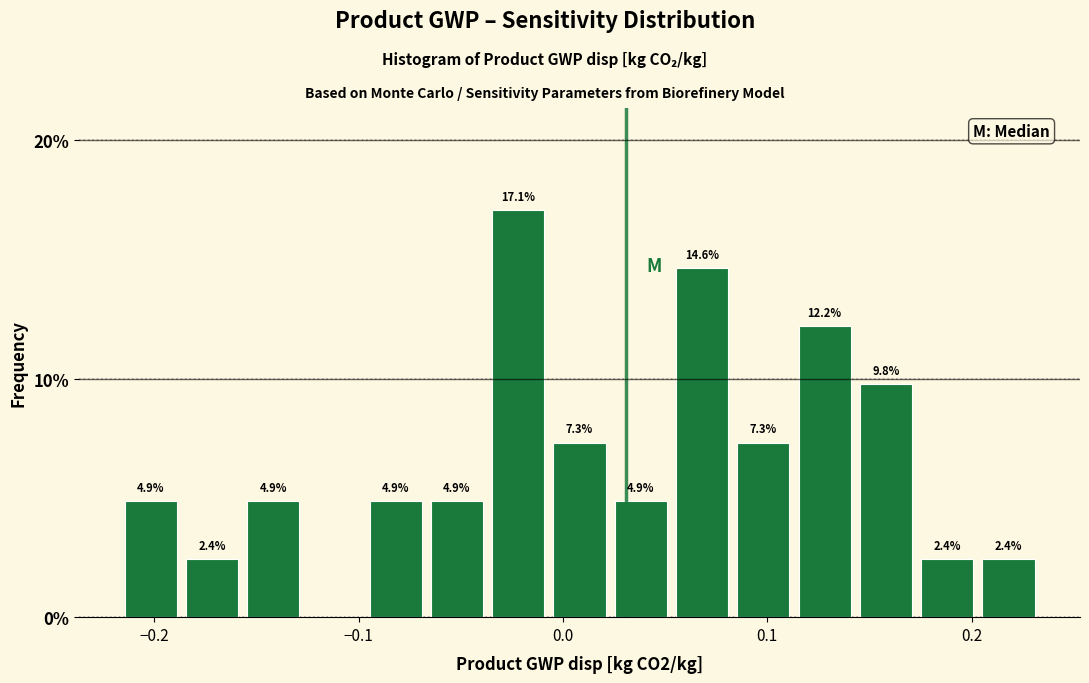

Around what value on the x-axis is the tallest bar? Give the approximate position of its centre, as read against the axis.

-0.02